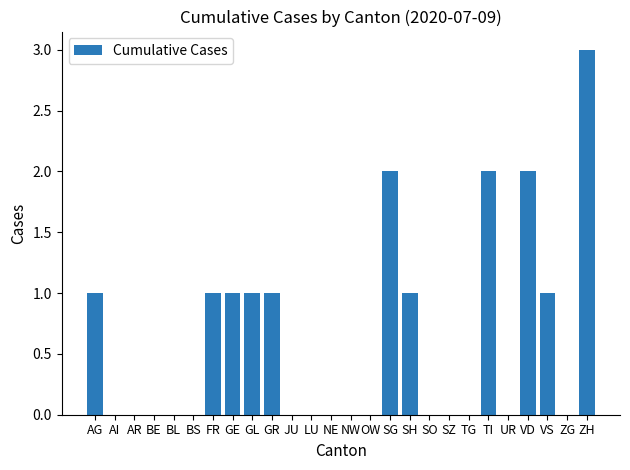

Are the bars horizontal?

No